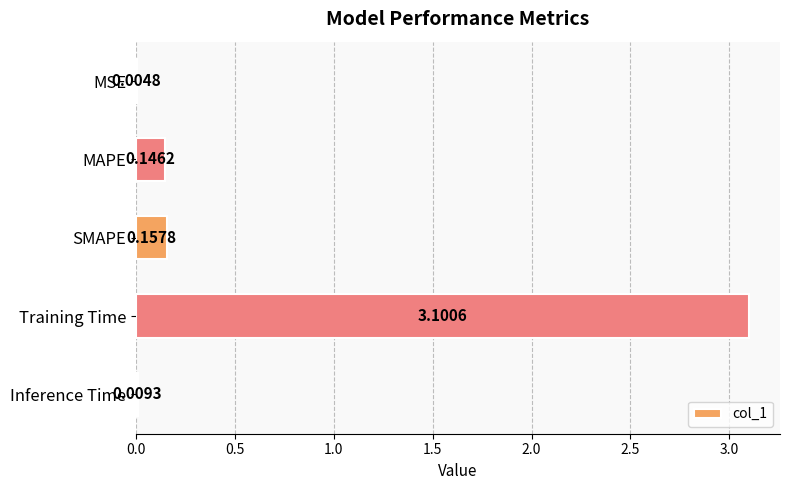

What is the sum of all values?

3.4